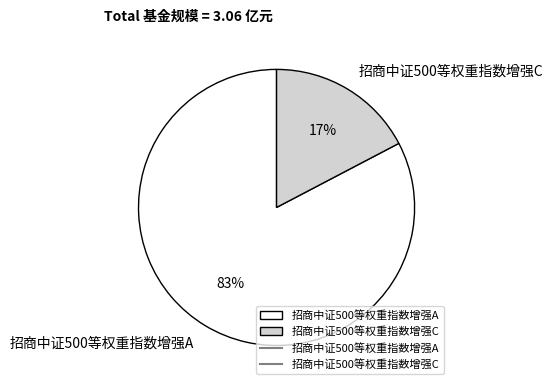

The 招商中证500等权重指数增强C slice represents 29% of the pie. True or false?

False